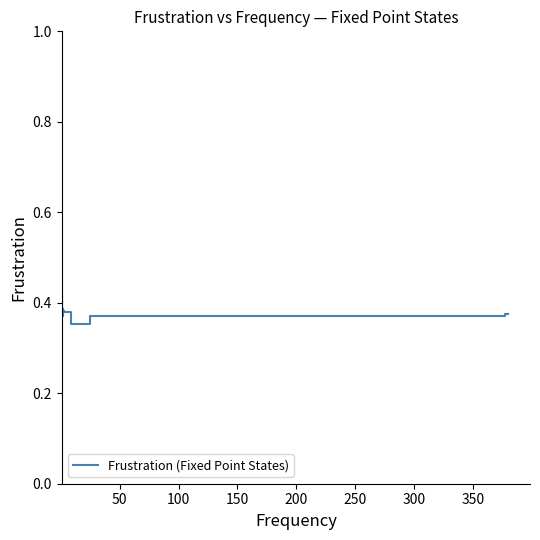

Does the chart have visible grid lines?

No